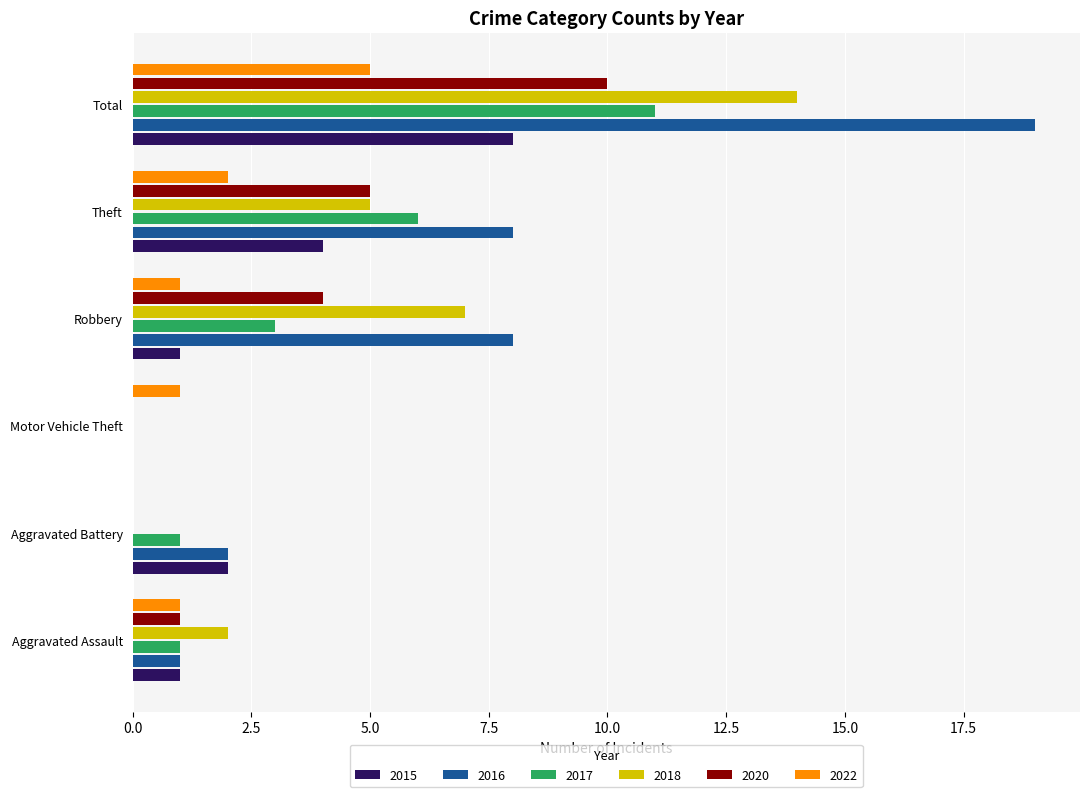

How many 2018 values are between 0 and 7?

5